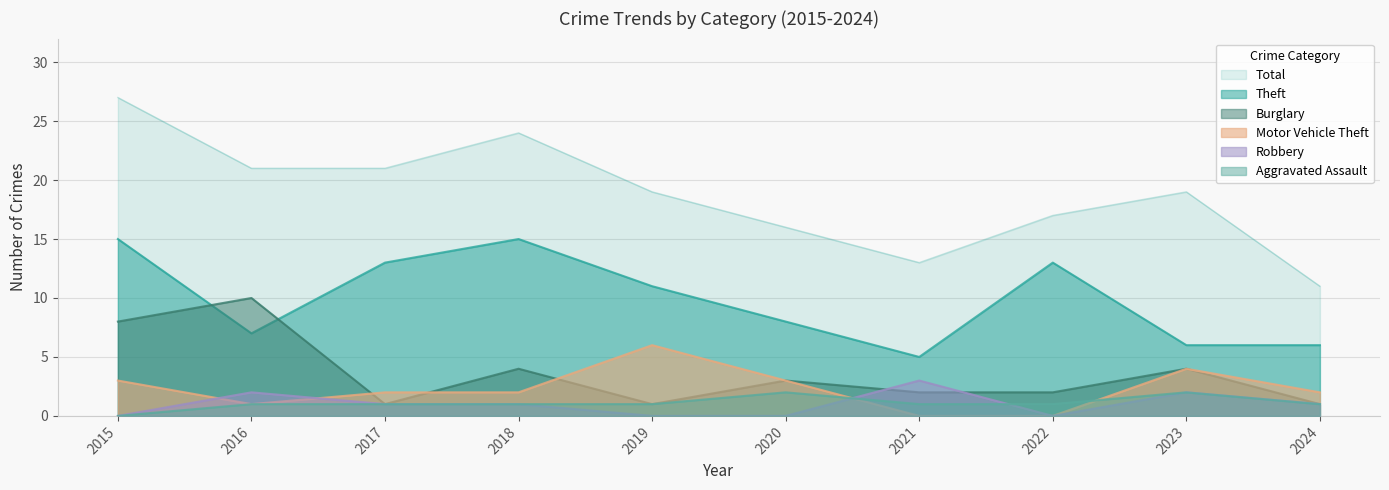

What is the total value across all series at 2022?

33